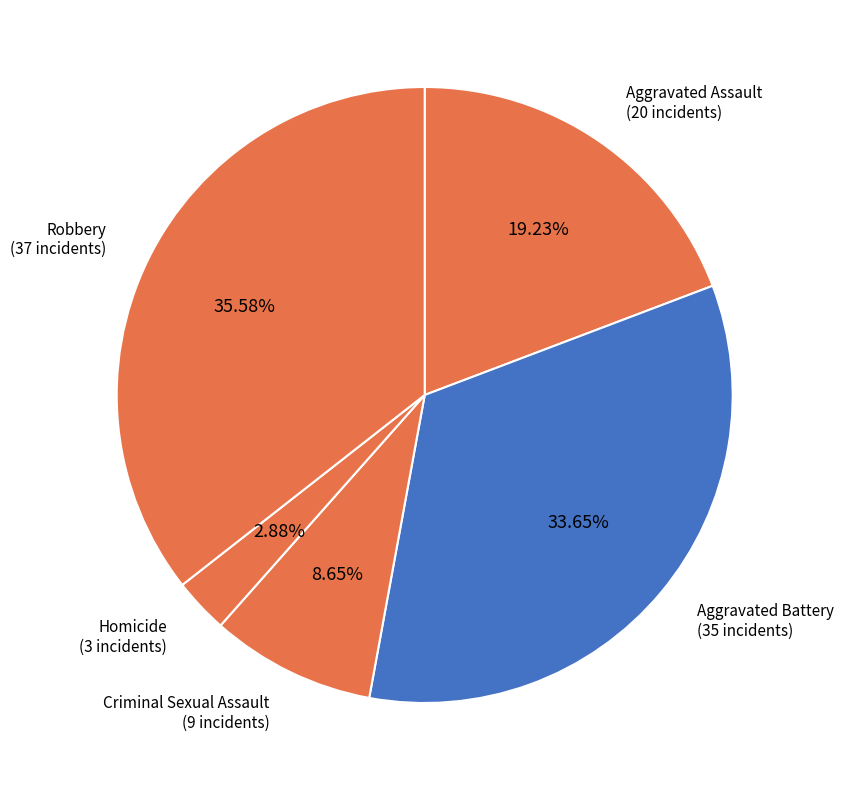

Which category has the biggest portion of the pie?

Robbery